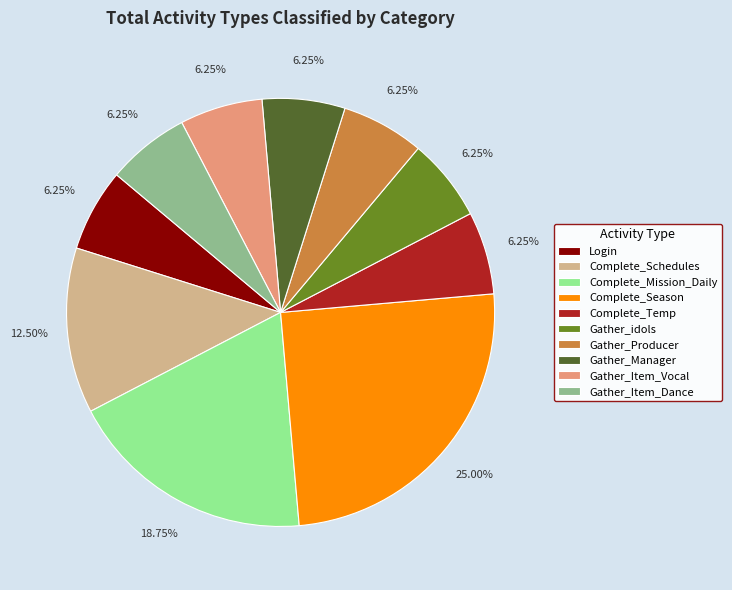

True or false: Gather_idols accounts for 6% of the total.

True